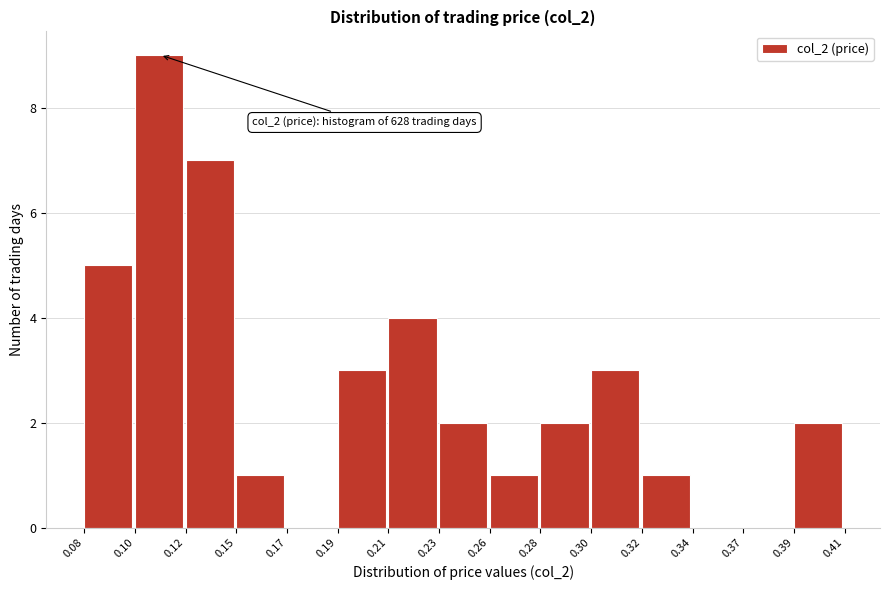

Reading right to left, extract all data points from this chart.

0.39=2	0.37=0	0.34=0	0.32=1	0.30=3	0.28=2	0.26=1	0.23=2	0.21=4	0.19=3	0.17=0	0.15=1	0.12=7	0.10=9	0.08=5